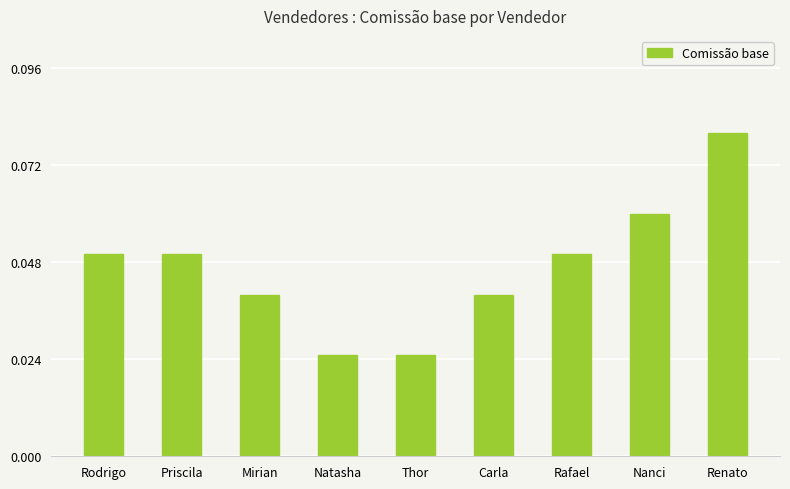

Which category has the highest value across all series?

Renato